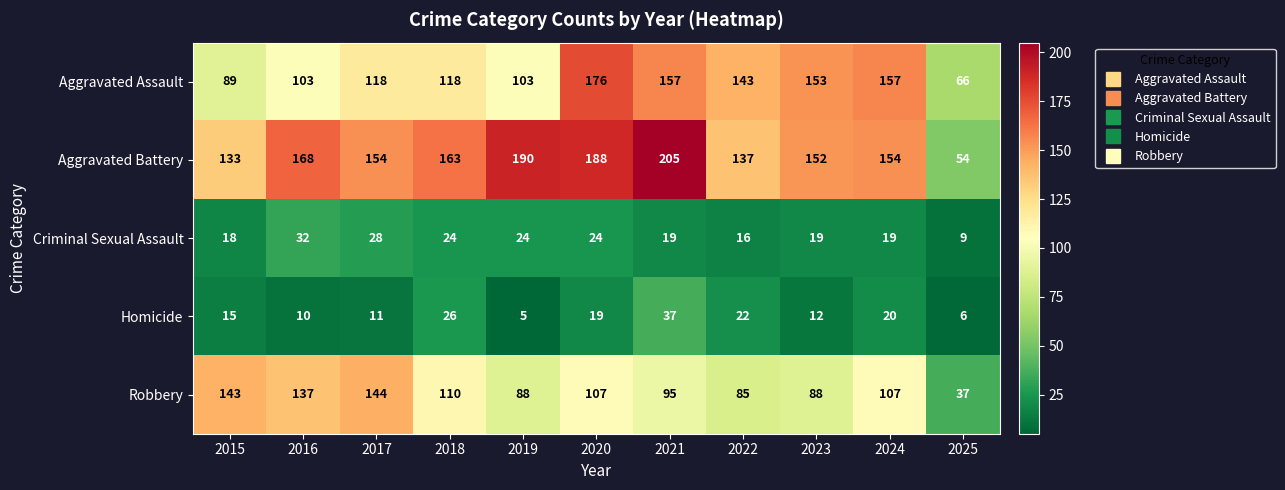

True or false: Aggravated Assault has a value of 153 at 2023.

True